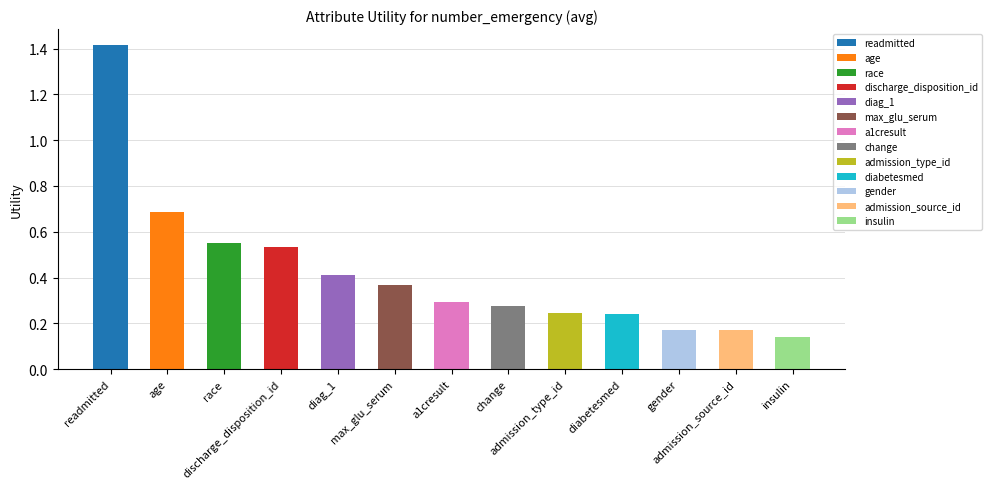

What is the label of the 12th bar from the left?

admission_source_id